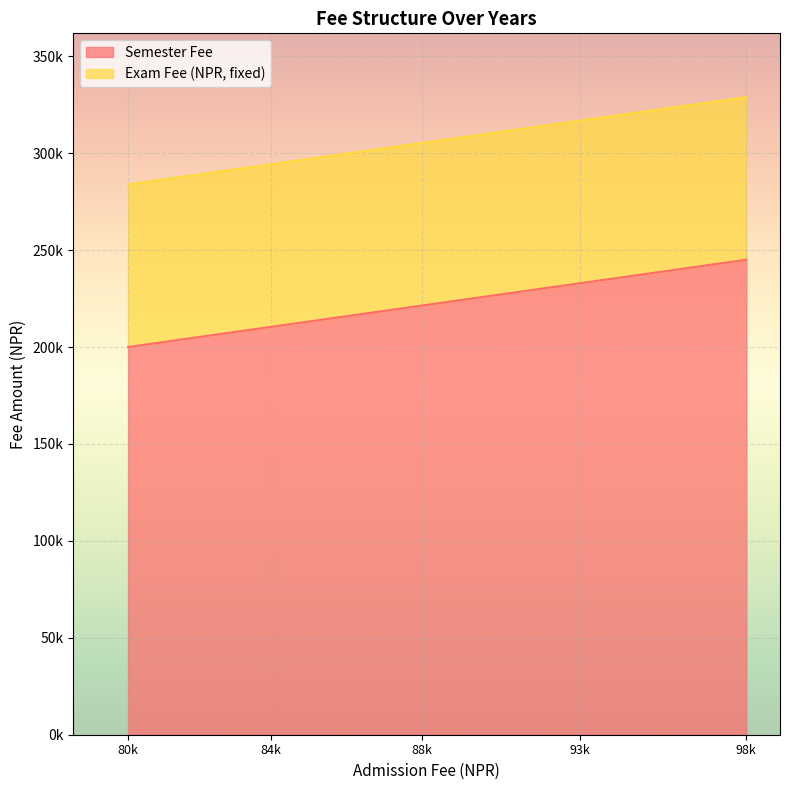

How many data points does each series have?

5